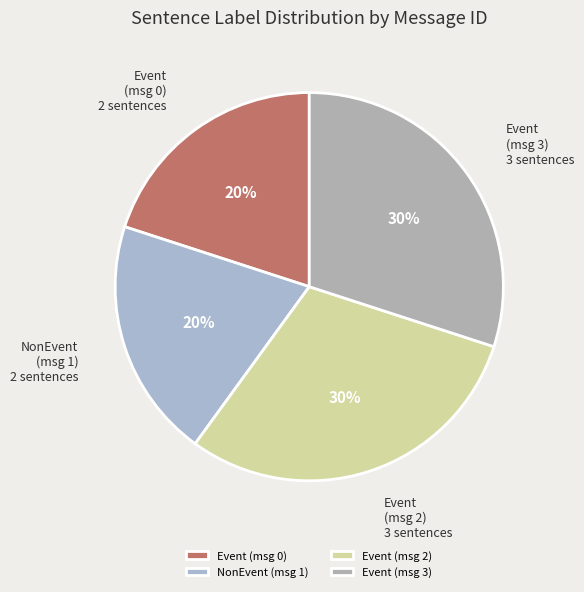

What percentage is the Event (msg 3) slice, to the nearest percent?

30%